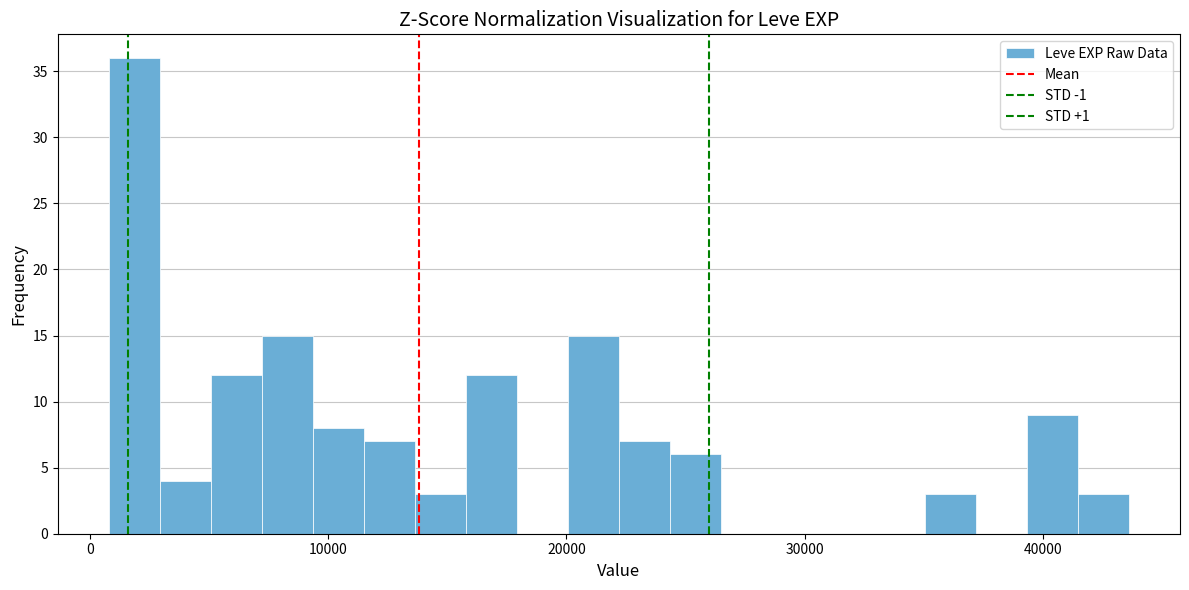

Read against the x-axis, roughly where is the centre of the tallest bar?

2000